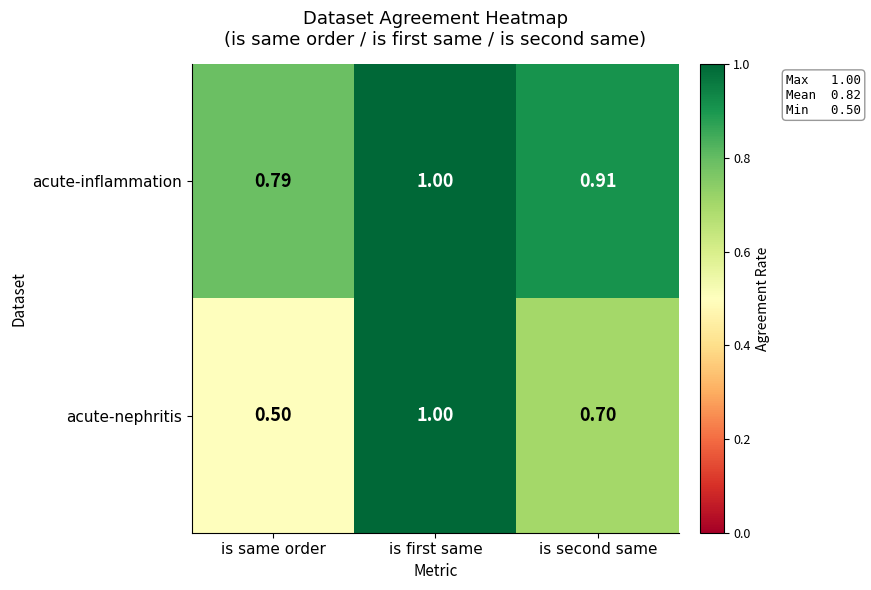

At which label does acute-nephritis reach its peak?

is first same